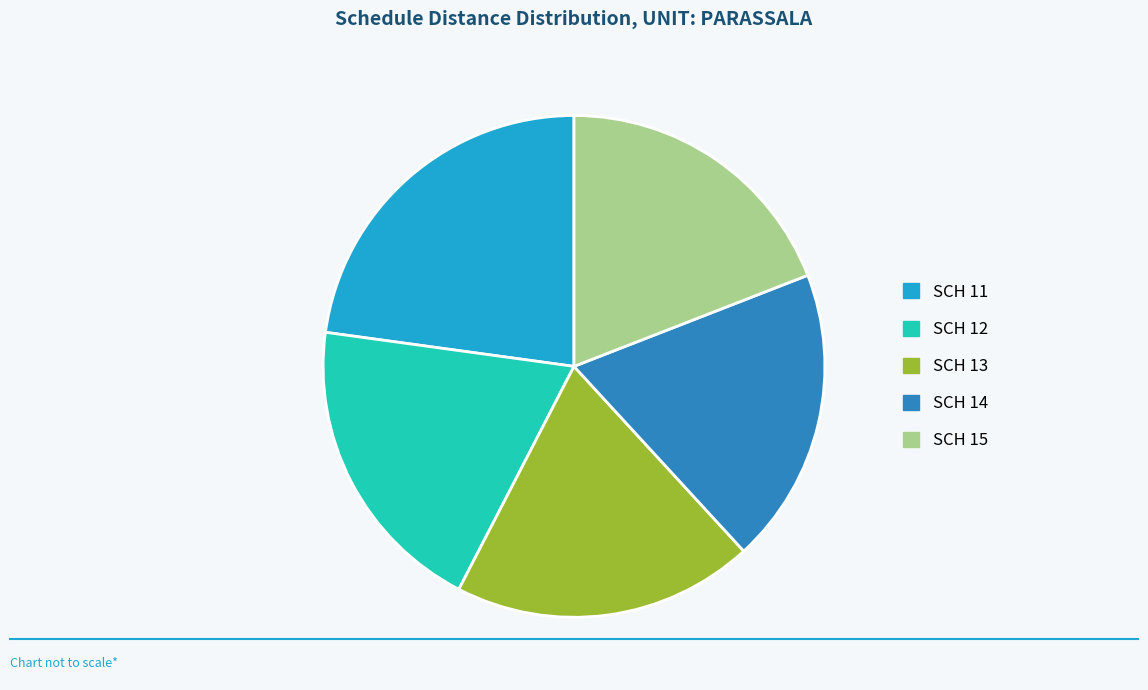

Approximately how many times larger is the value at SCH 15 compared to SCH 13?

1.0